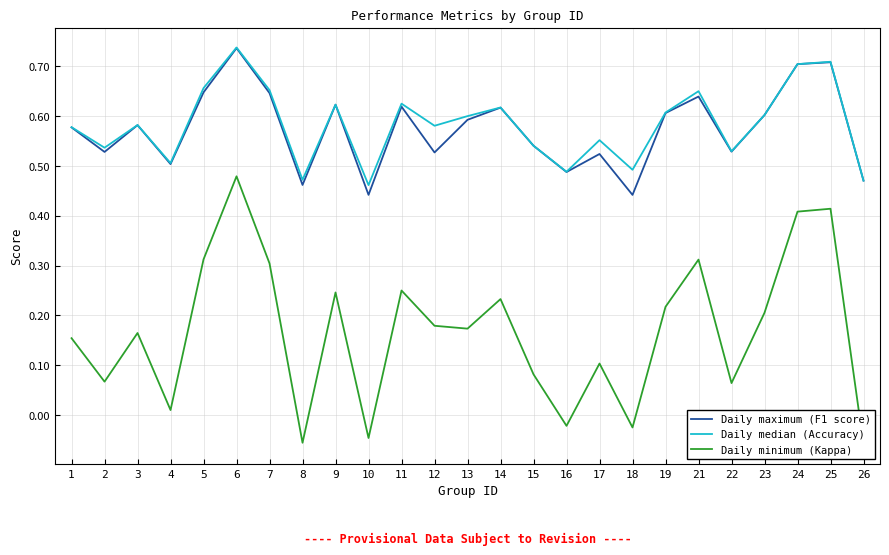

What is the difference between the Daily minimum (Kappa) values at 18 and 23?

0.2